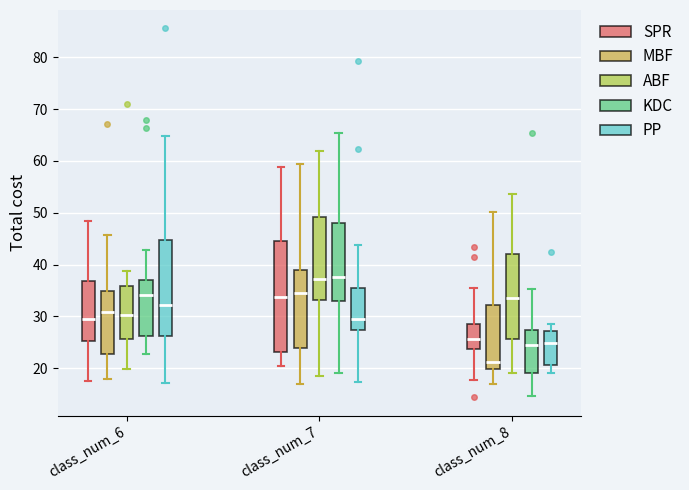

Reading left to right, read every box against the y-axis: the position of its median line, the range the box covers, and the ends of its whiskers. The values are not printed on the chart, so give them approximately, as read against the axis.

class_num_6 (SPR): median 29, box 25 to 37, whiskers 18 to 48
class_num_6 (MBF): median 31, box 23 to 35, whiskers 18 to 46
class_num_6 (ABF): median 30, box 26 to 36, whiskers 20 to 39
class_num_6 (KDC): median 34, box 26 to 37, whiskers 23 to 43
class_num_6 (PP): median 32, box 26 to 45, whiskers 17 to 65
class_num_7 (SPR): median 34, box 23 to 44, whiskers 20 to 59
class_num_7 (MBF): median 35, box 24 to 39, whiskers 17 to 59
class_num_7 (ABF): median 37, box 33 to 49, whiskers 19 to 62
class_num_7 (KDC): median 38, box 33 to 48, whiskers 19 to 65
class_num_7 (PP): median 30, box 27 to 35, whiskers 17 to 44
class_num_8 (SPR): median 26, box 24 to 29, whiskers 18 to 35
class_num_8 (MBF): median 21, box 20 to 32, whiskers 17 to 50
class_num_8 (ABF): median 34, box 26 to 42, whiskers 19 to 54
class_num_8 (KDC): median 24, box 19 to 27, whiskers 15 to 35
class_num_8 (PP): median 25, box 21 to 27, whiskers 19 to 28